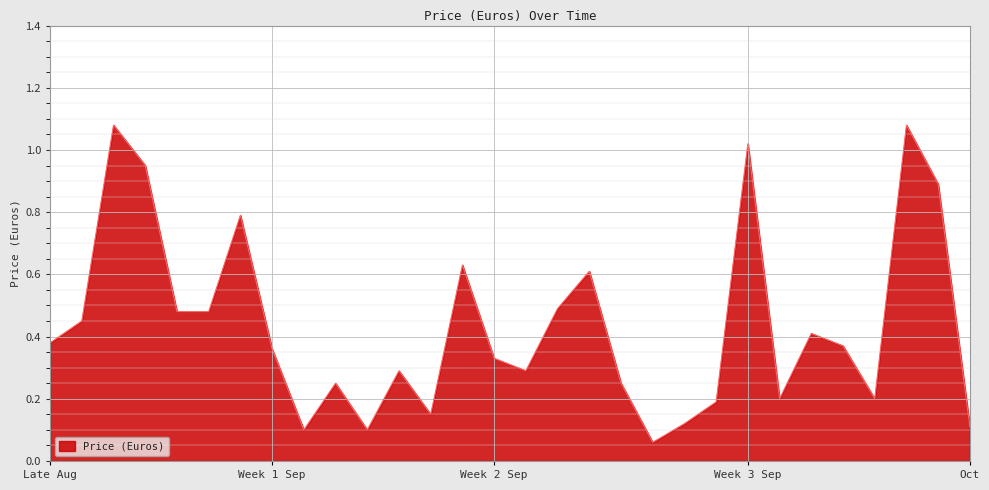

Is it true that the value at Week 1 Sep is 0.5?

False